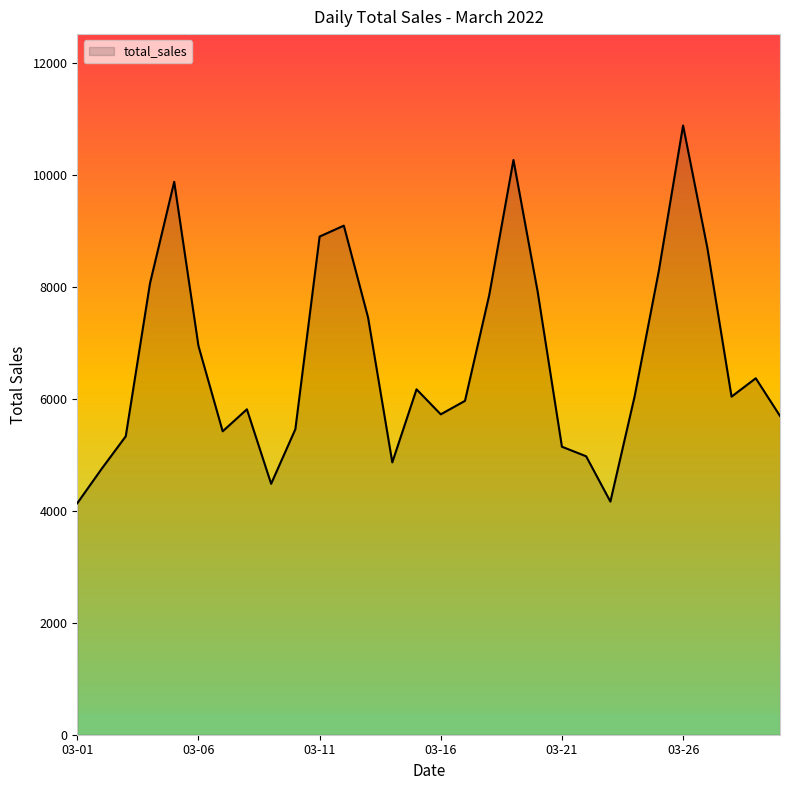

What is the maximum value shown in the chart?

10877